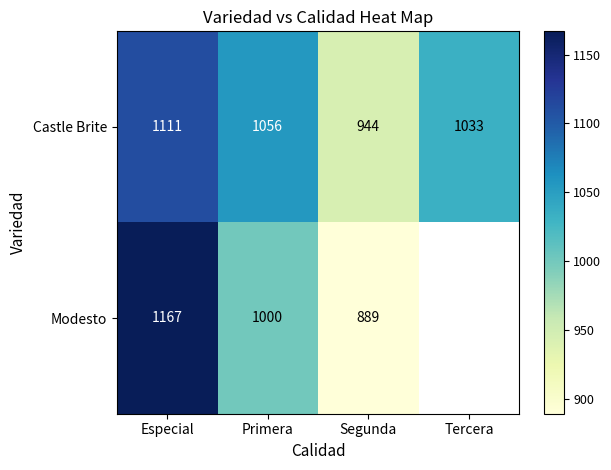

What is the smallest value displayed?

889.0